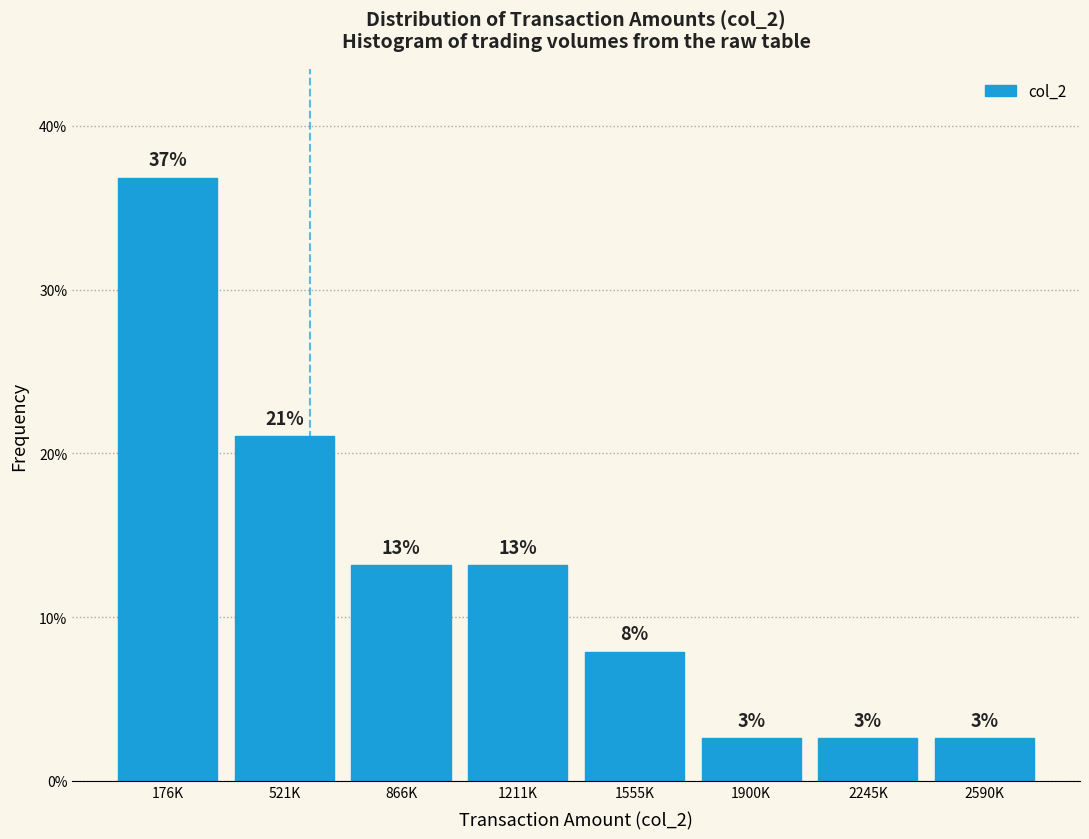

Are the bars horizontal?

No